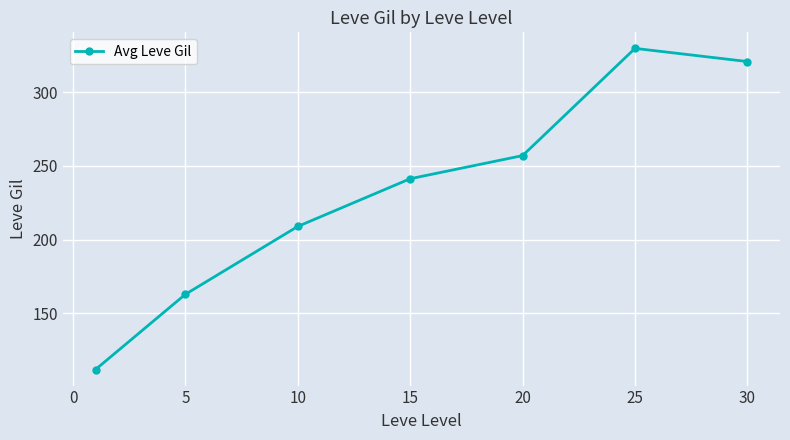

True or false: there are more than 2 points higher than both neighbors.

False